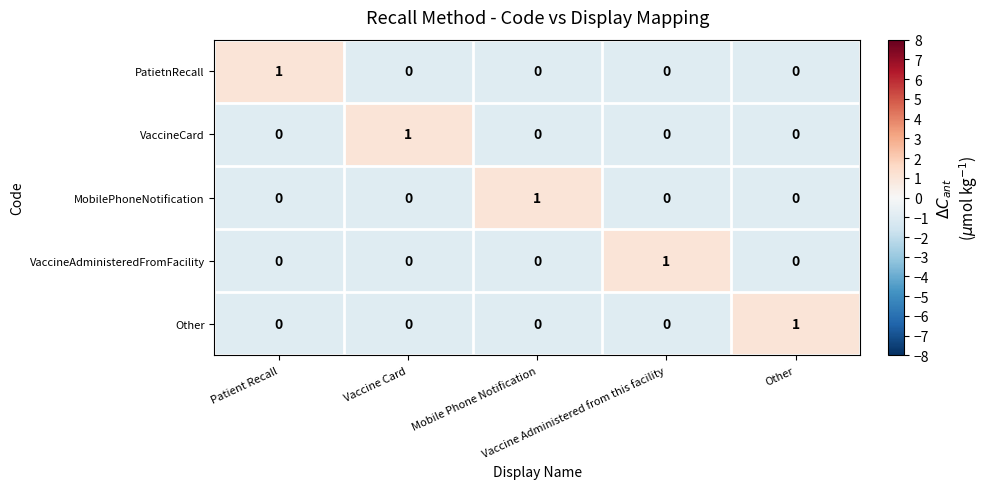

At how many categories does at least one series exceed 0?

5